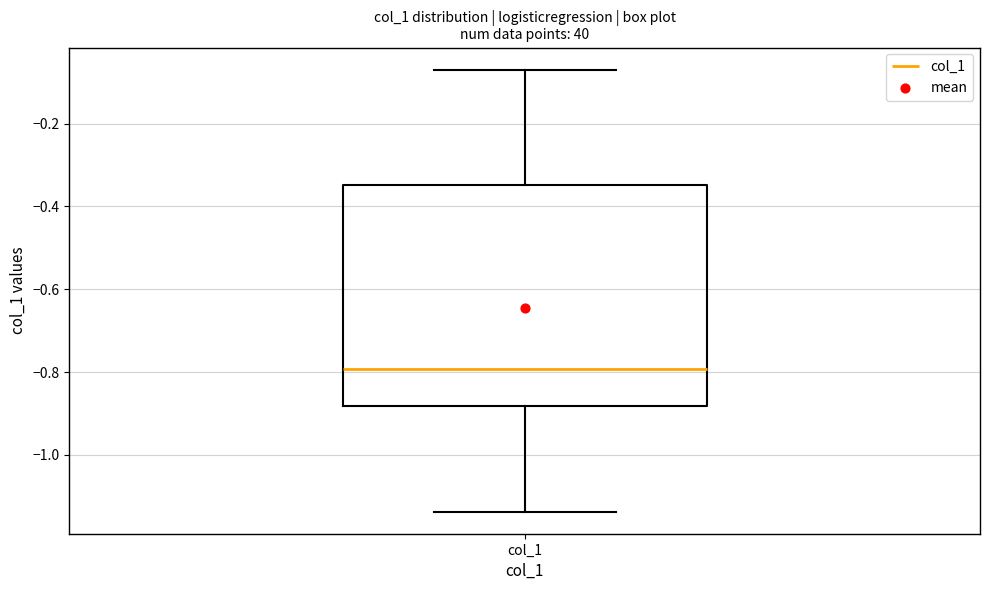

Transcribe this box plot: give where the median line is, the range the box spans, and where the two whiskers end, as read against the y-axis. The values are not printed on the chart, so give them approximately, as read against the axis.

median -0.80, box -0.88 to -0.34, whiskers -1.14 to -0.06